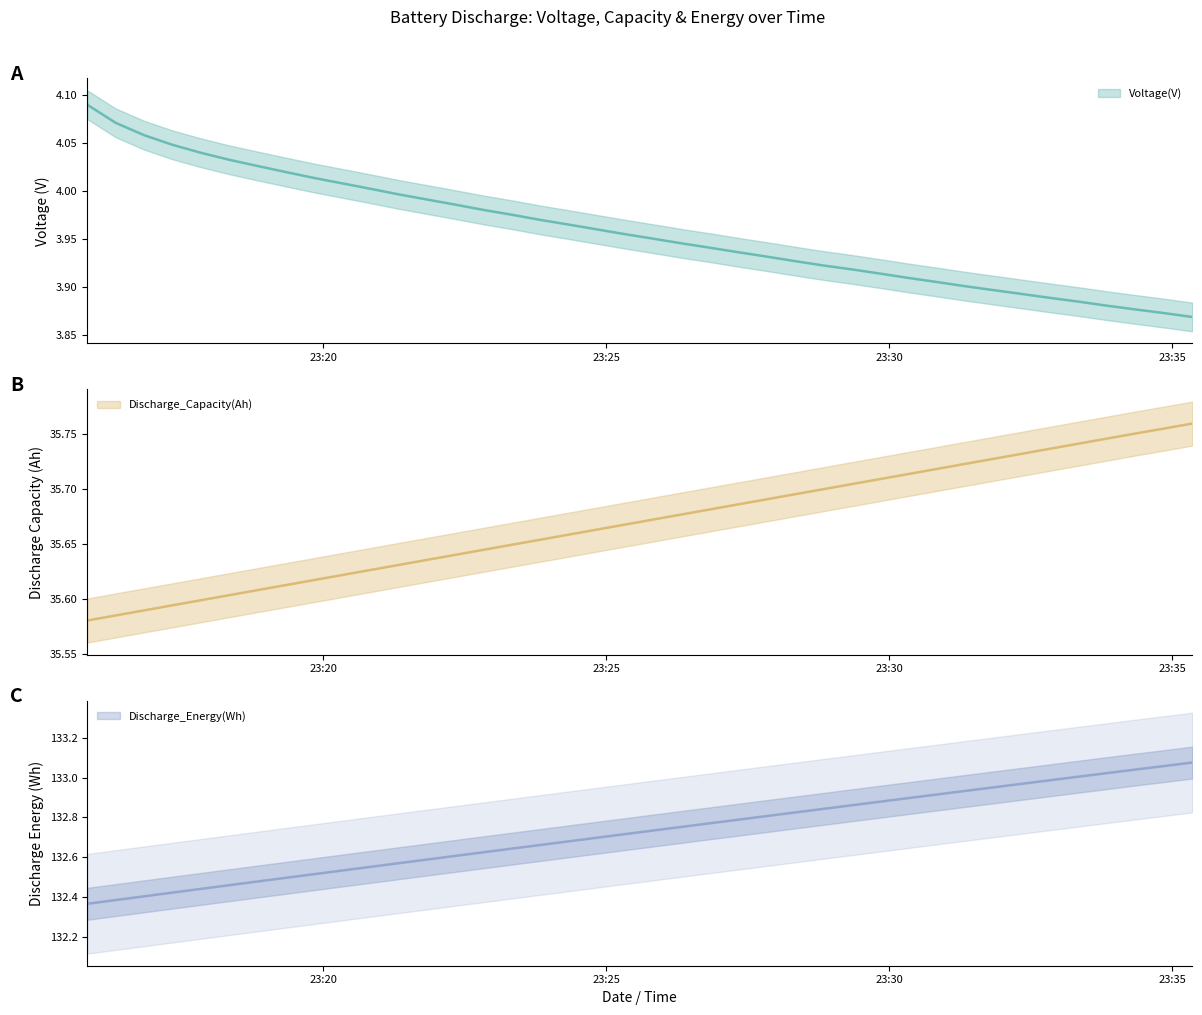

True or false: Discharge_Capacity(Ah) and Discharge_Energy(Wh) intersect in this chart.

False